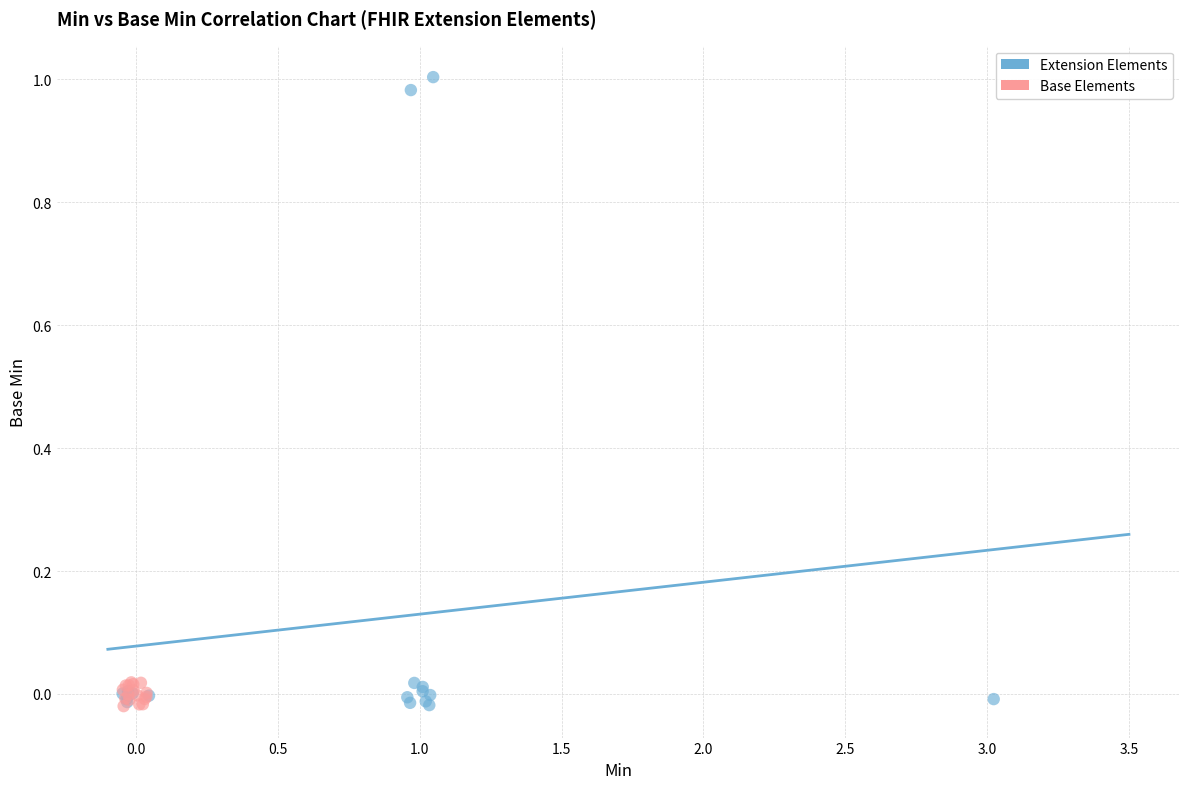

Which series reaches the maximum Y coordinate?

Extension Elements